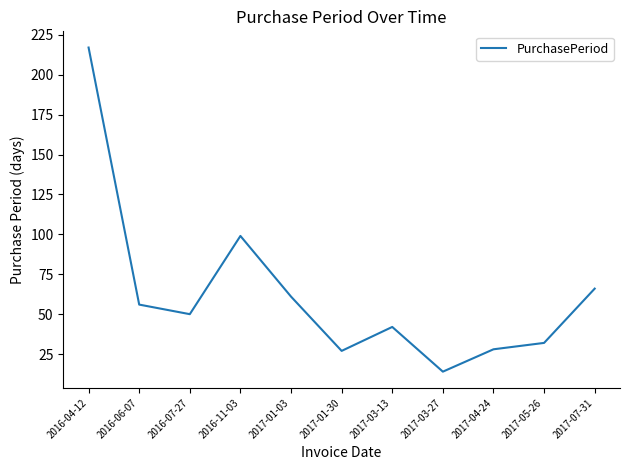

At which category does the chart reach its peak across all series?

2016-04-12